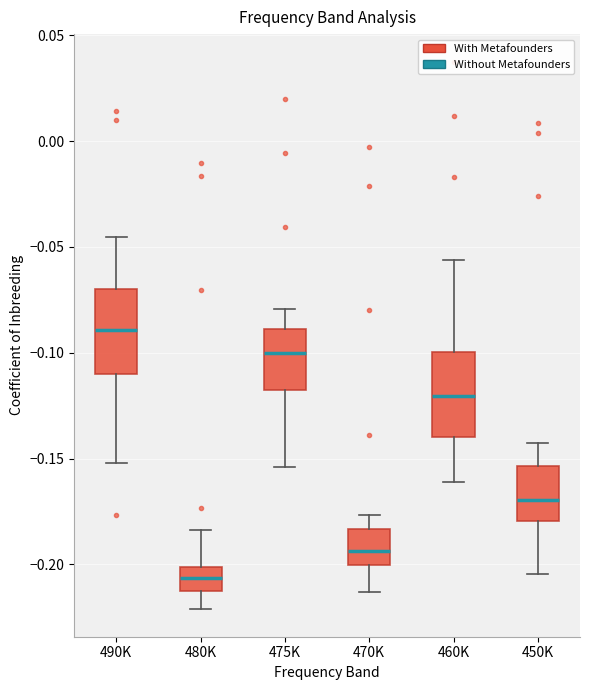

Reading left to right, transcribe this box plot: for each box, give where its median line is, the range the box spans, and where its two whiskers end, as read against the y-axis. The values are not printed on the chart, so give them approximately, as read against the axis.

490K: median -0.090, box -0.110 to -0.070, whiskers -0.150 to -0.045
480K: median -0.205, box -0.215 to -0.200, whiskers -0.220 to -0.185
475K: median -0.100, box -0.120 to -0.090, whiskers -0.155 to -0.080
470K: median -0.195, box -0.200 to -0.185, whiskers -0.215 to -0.175
460K: median -0.120, box -0.140 to -0.100, whiskers -0.160 to -0.055
450K: median -0.170, box -0.180 to -0.155, whiskers -0.205 to -0.140